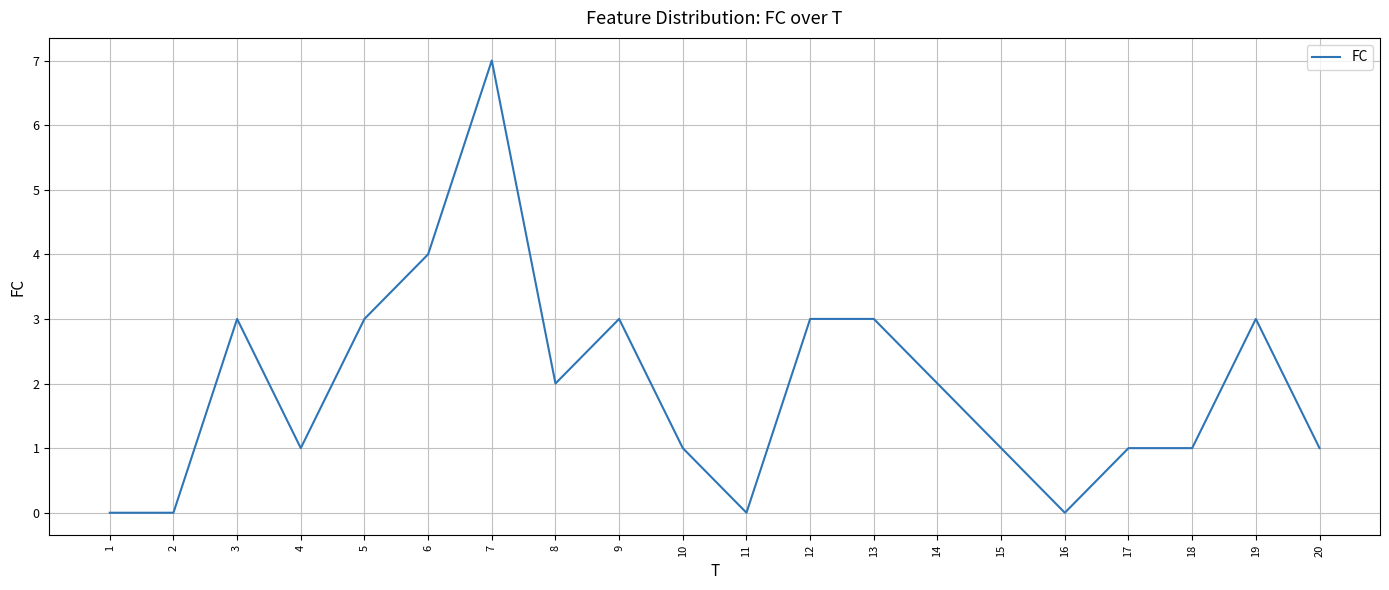

What value does the data have at 6?

4